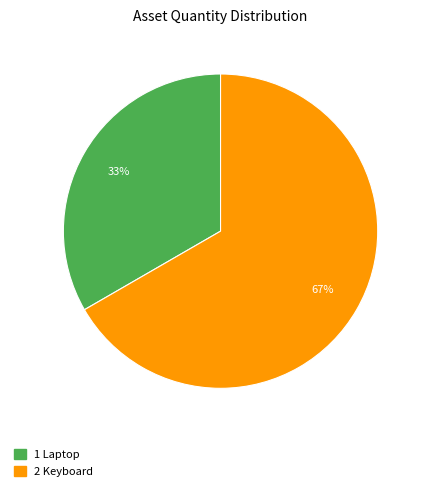

To the nearest percent, what is the average slice percentage?

50%